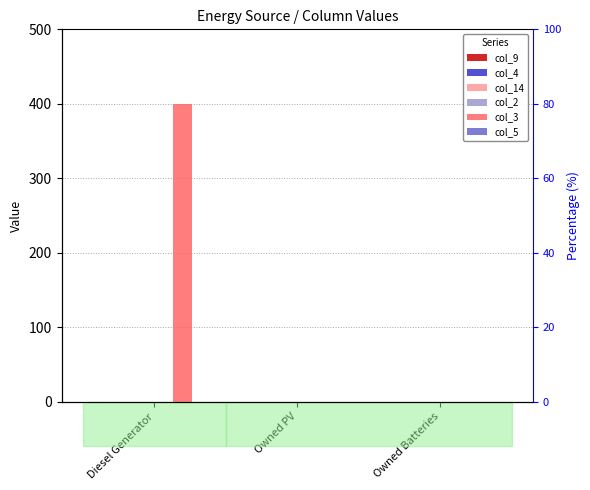

Reading left to right, transcribe all the data shown in this chart.

col_9: 0	0	0
col_4: 0	0	0
col_14: 0	0	0
col_2: 0	0	0
col_3: 400	0	0
col_5: 0	0	0